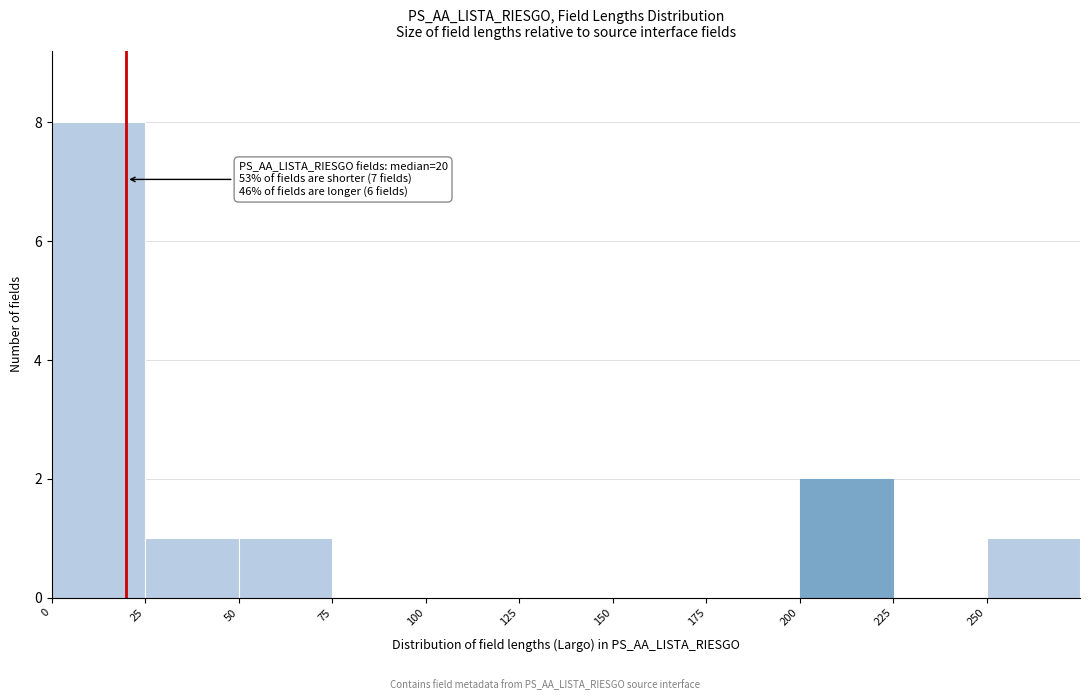

Which range on the x-axis has the tallest bar?

0 to 25